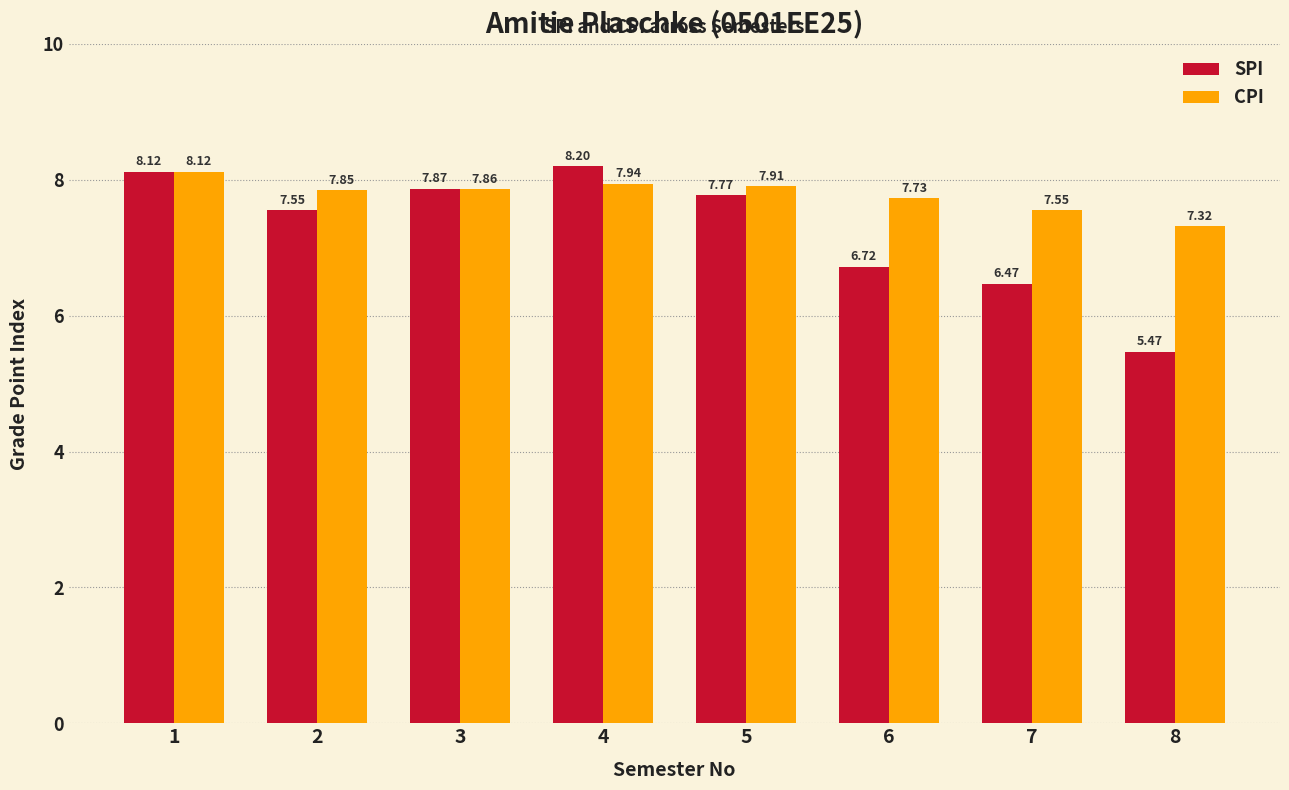

What is the maximum value for SPI?

8.2